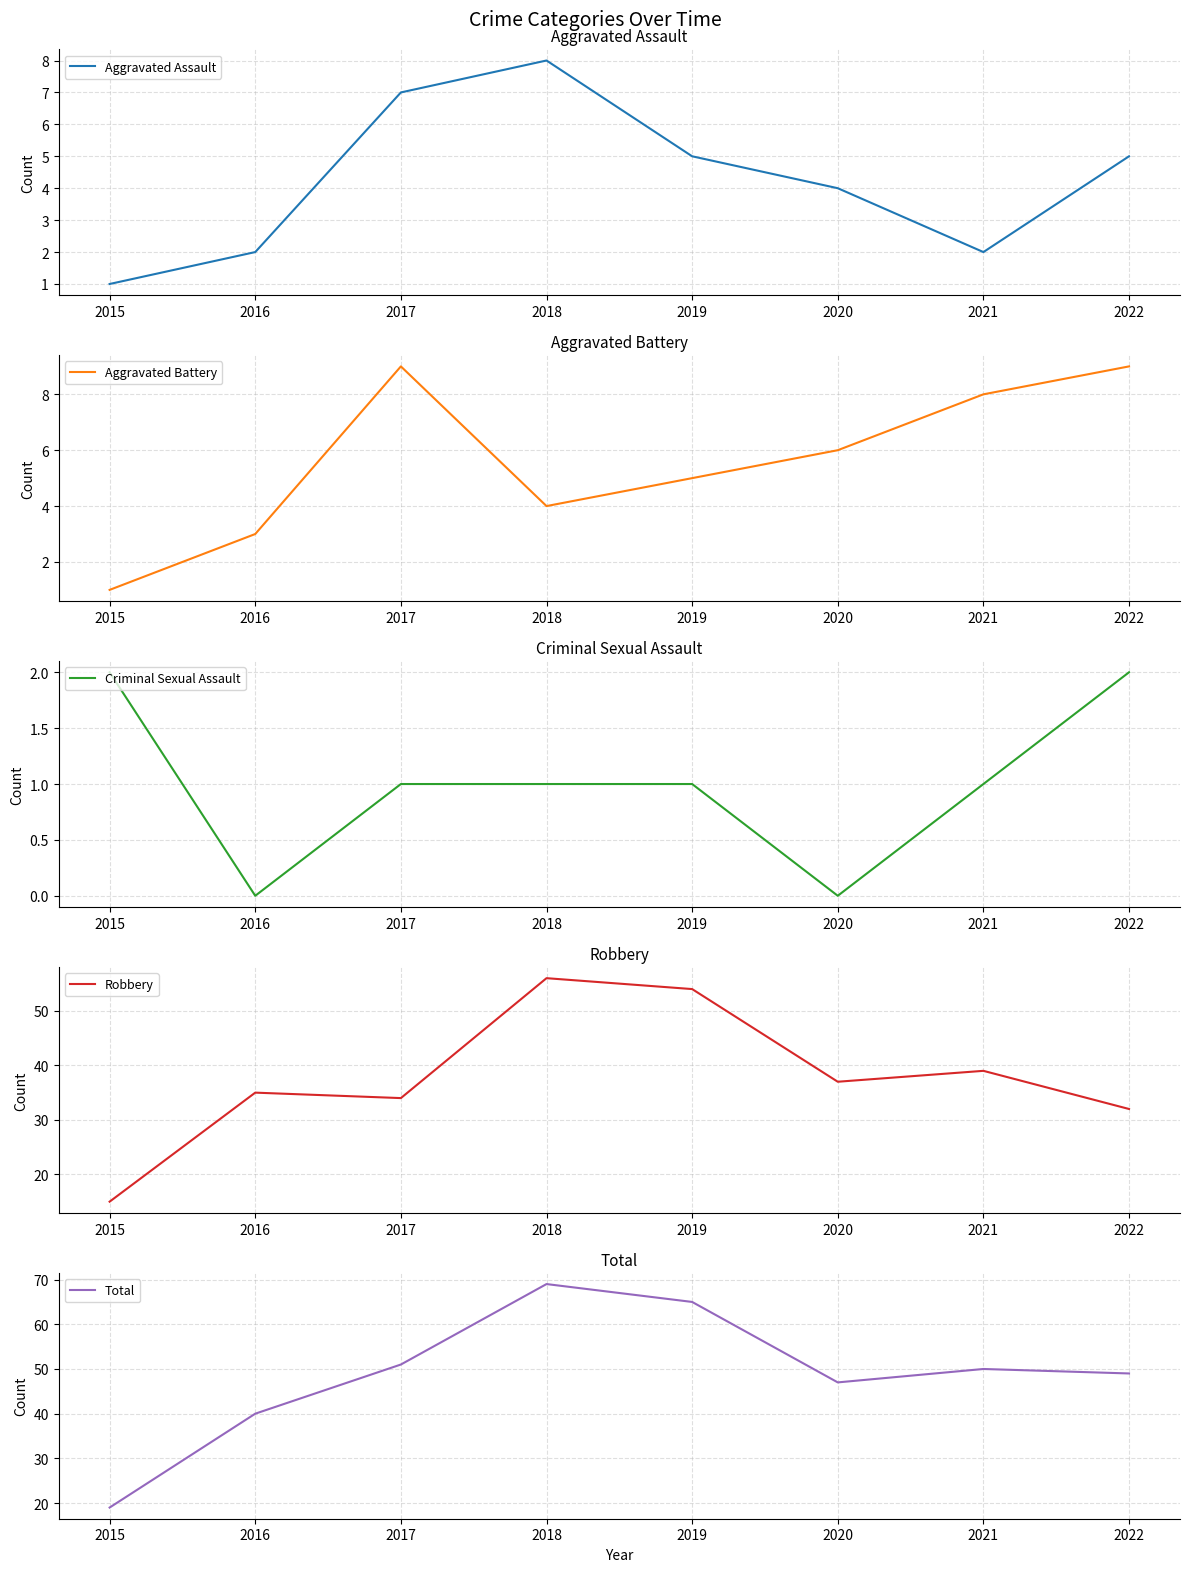

What is the difference between the Aggravated Battery values at 2022 and 2020?

3